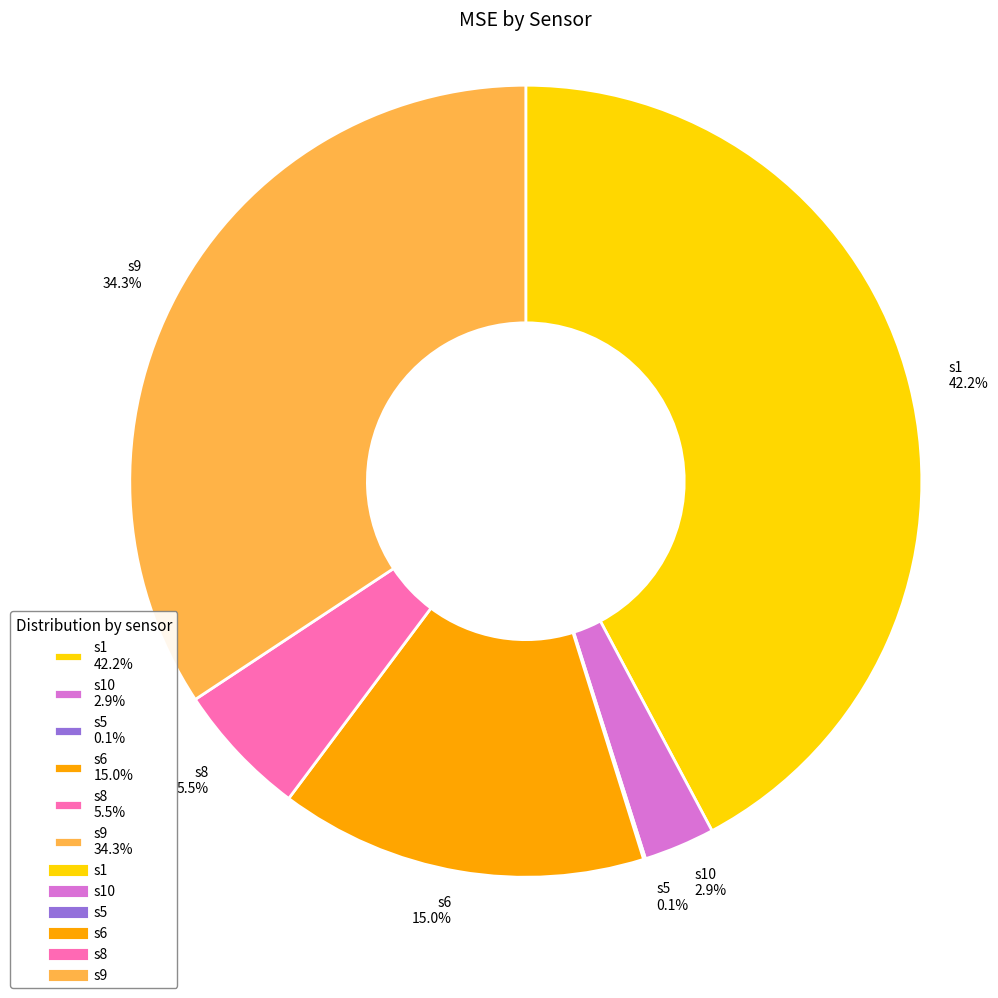

Which slice is the largest?

s1 42.2%